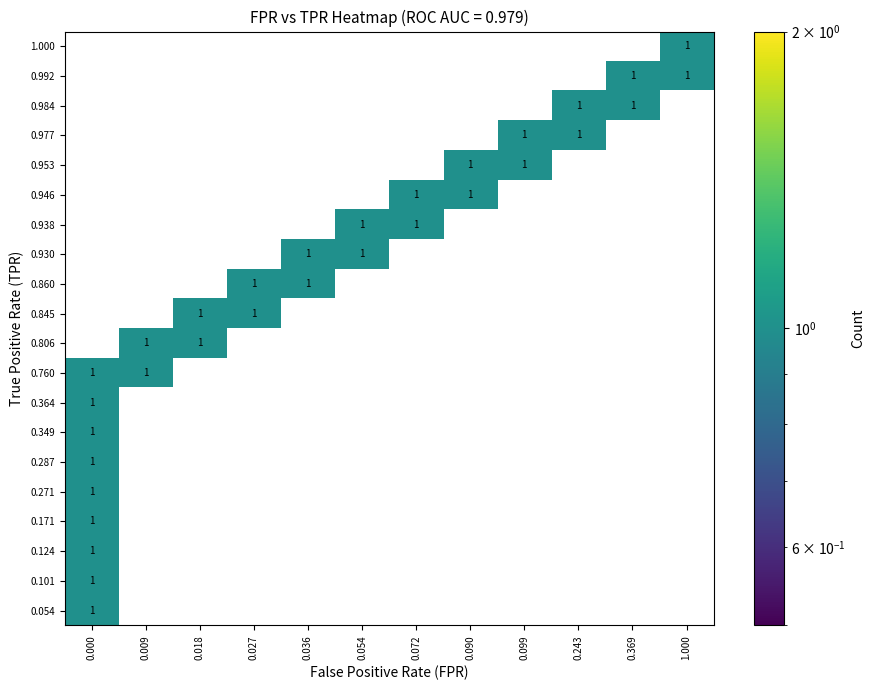

Is it true that 0.938 equals 0 at 0.018?

False